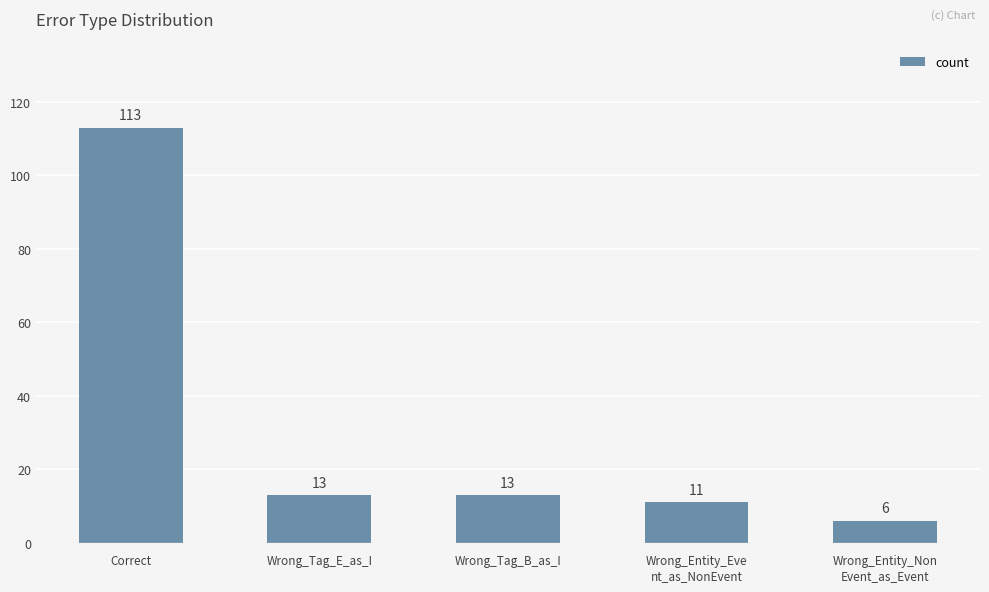

Where does the data first go above 13?

Correct